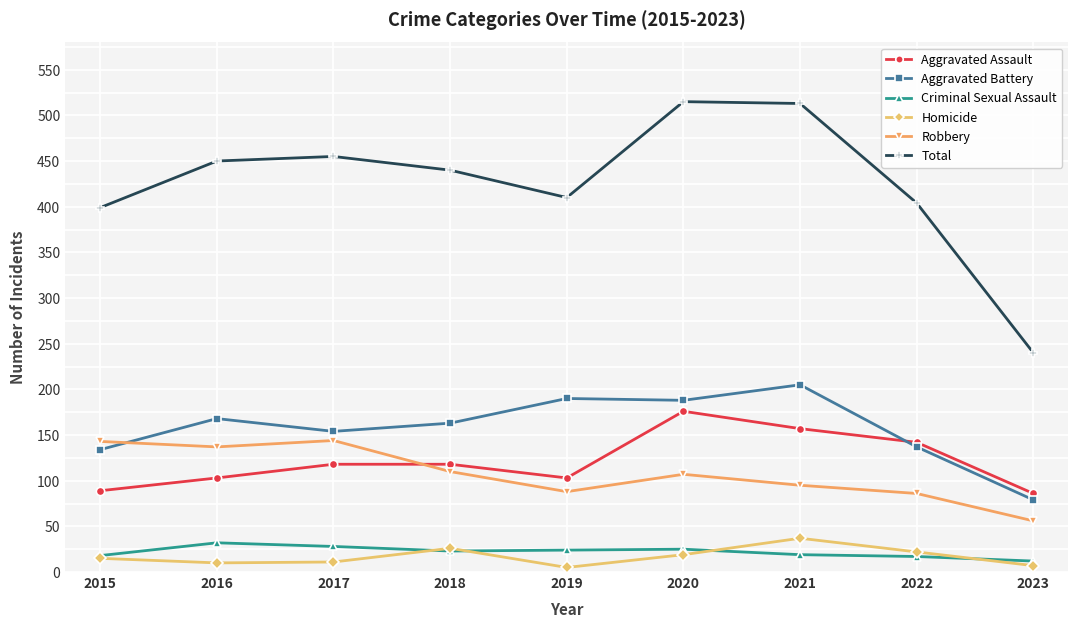

After their last crossing, which series has the higher values: Aggravated Battery or Robbery?

Aggravated Battery